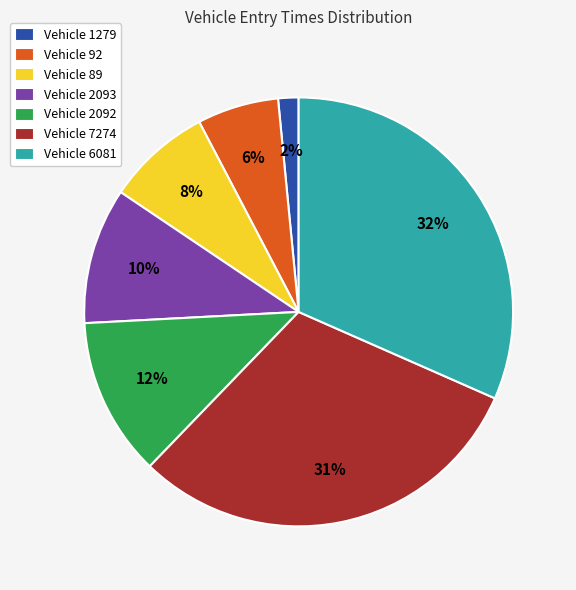

Count the number of slices in the pie.

7